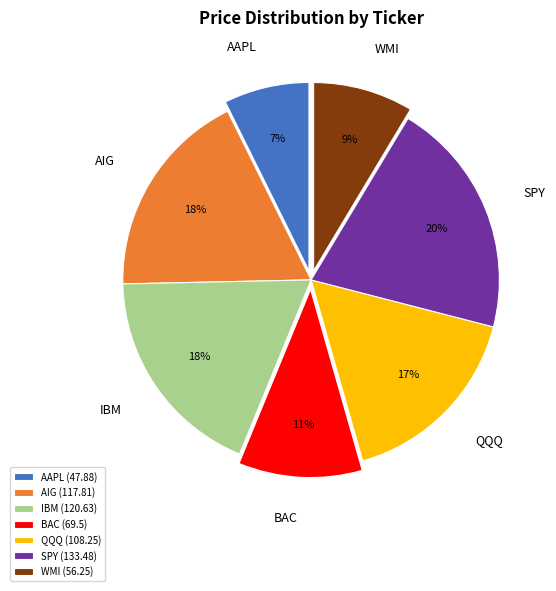

Which slice is the smallest?

AAPL